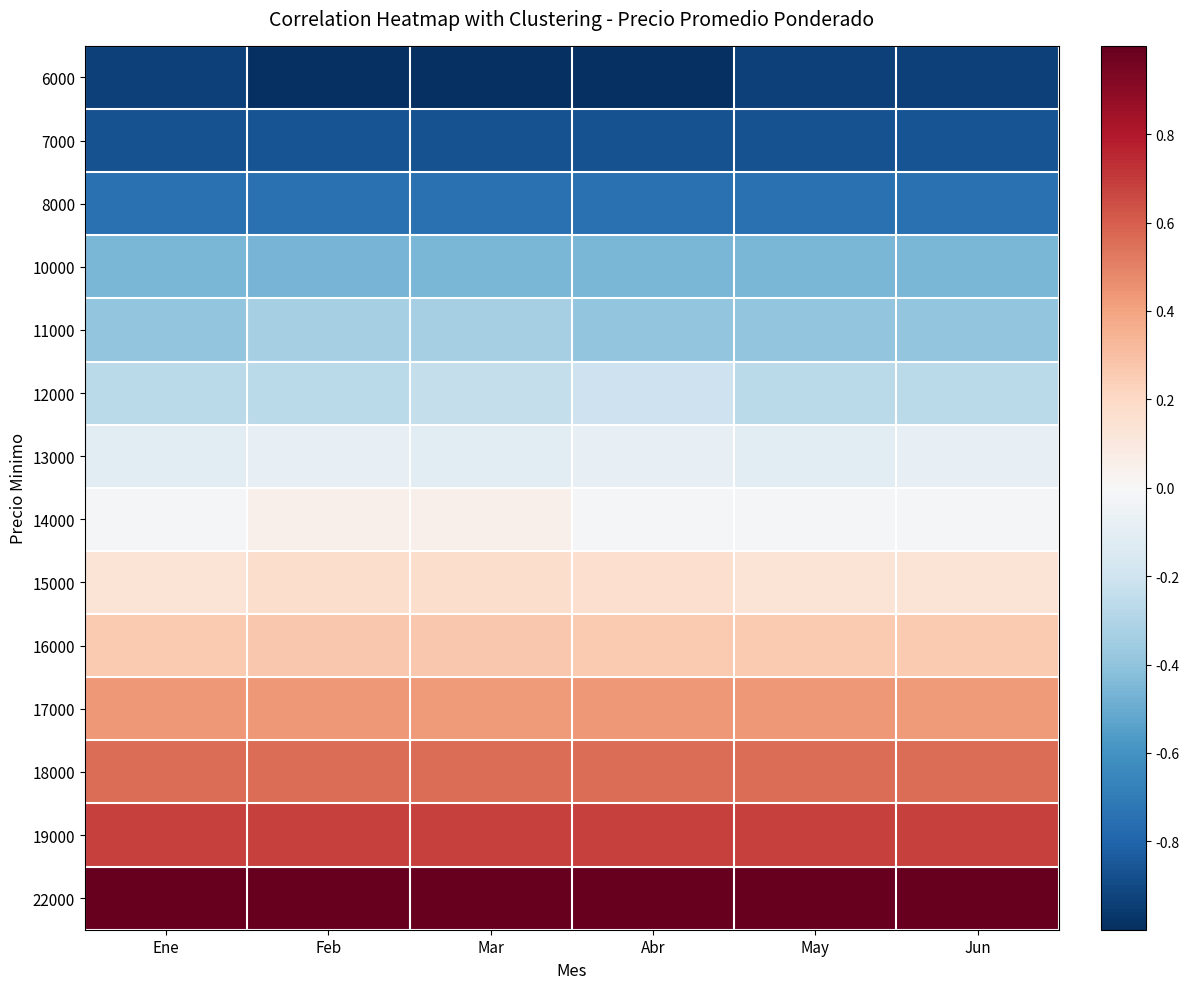

At how many categories does at least one series exceed 0?

6